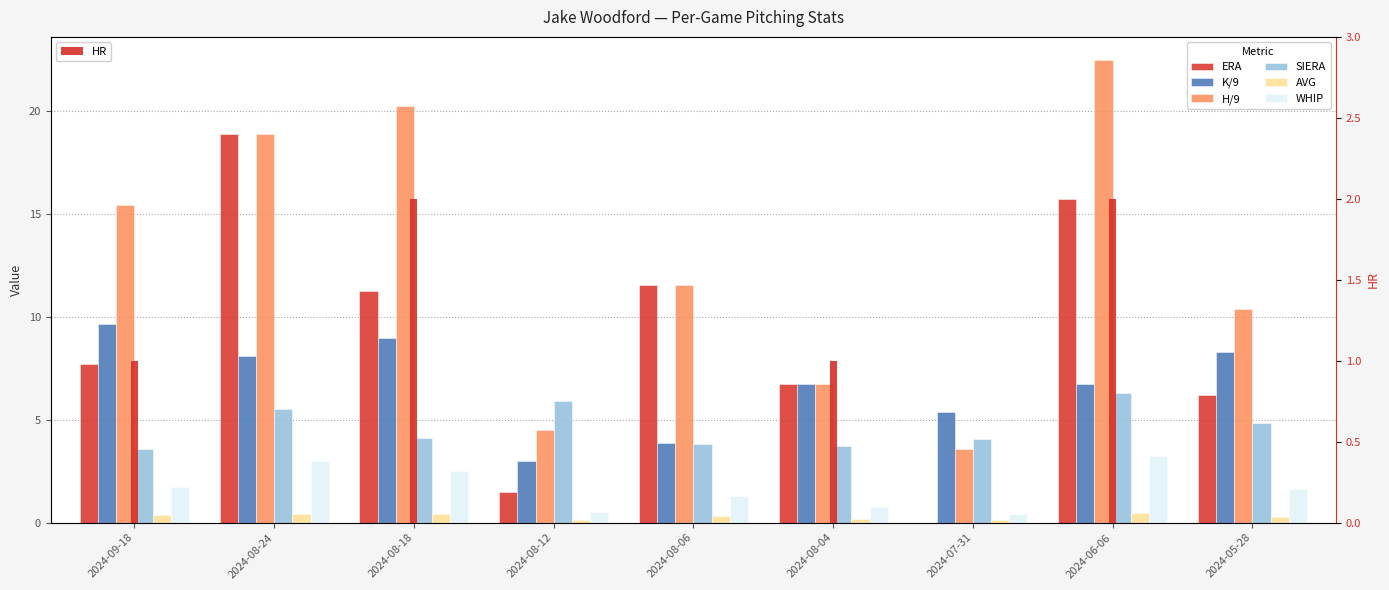

The SIERA series shows 5.5 at 2024-08-24. True or false?

True